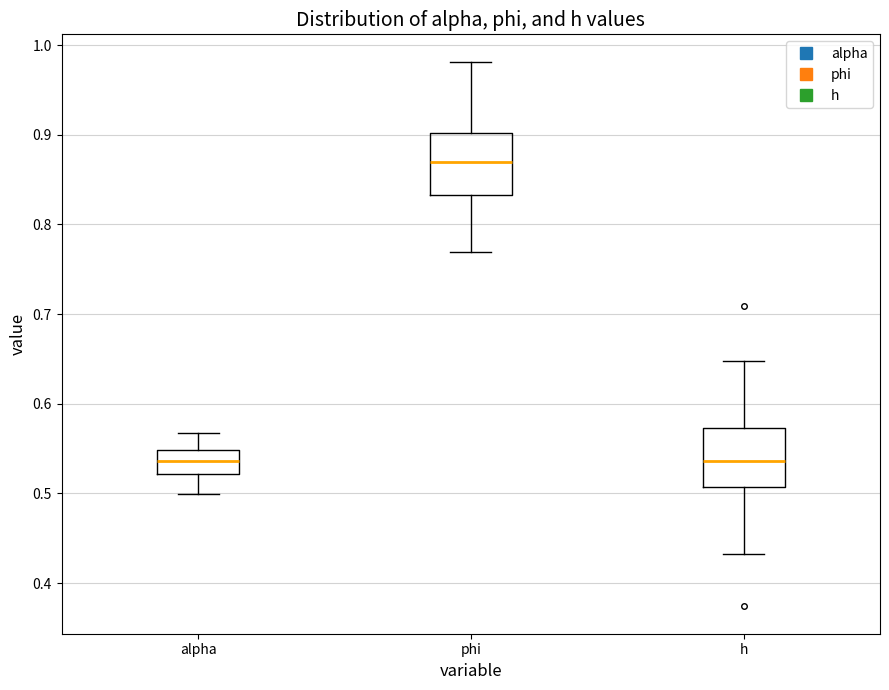

Reading left to right, transcribe this box plot: for each box, give where its median line is, the range the box spans, and where its two whiskers end, as read against the y-axis. The values are not printed on the chart, so give them approximately, as read against the axis.

alpha: median 0.54, box 0.52 to 0.55, whiskers 0.50 to 0.57
phi: median 0.87, box 0.83 to 0.90, whiskers 0.77 to 0.98
h: median 0.54, box 0.51 to 0.57, whiskers 0.43 to 0.65